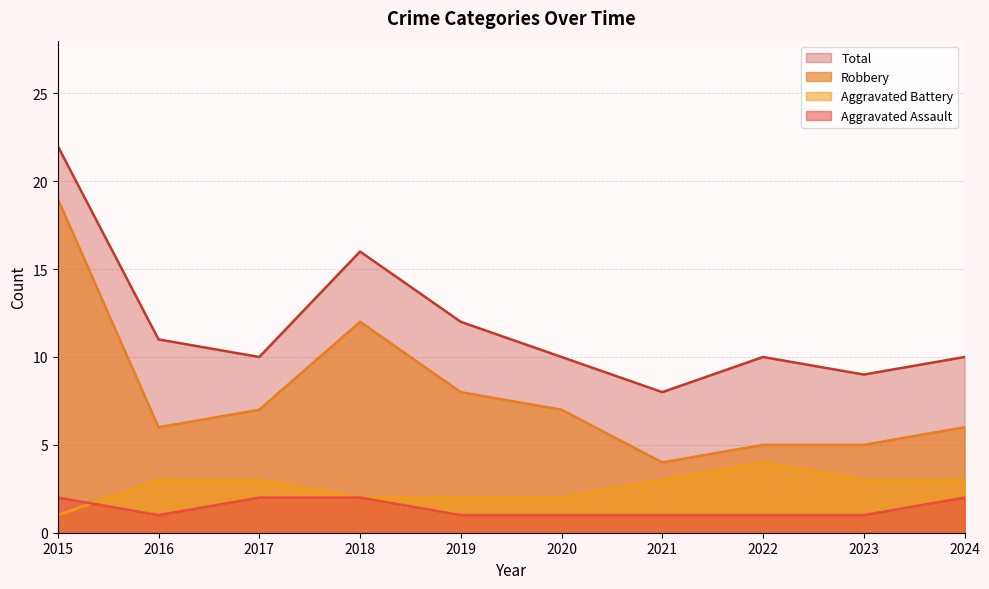

What are all the series names shown in the legend?

Total, Robbery, Aggravated Battery, Aggravated Assault